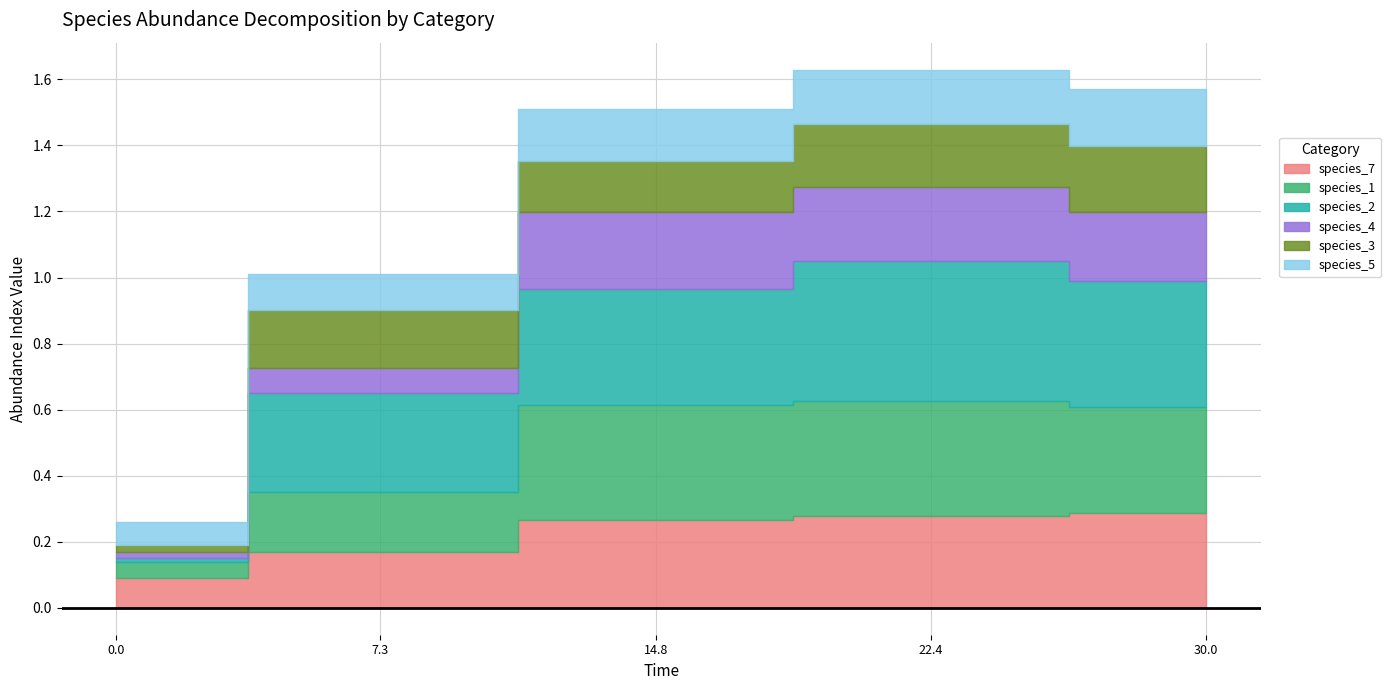

Where do species_3 and species_7 first cross each other?

0.0 and 7.272727272727273